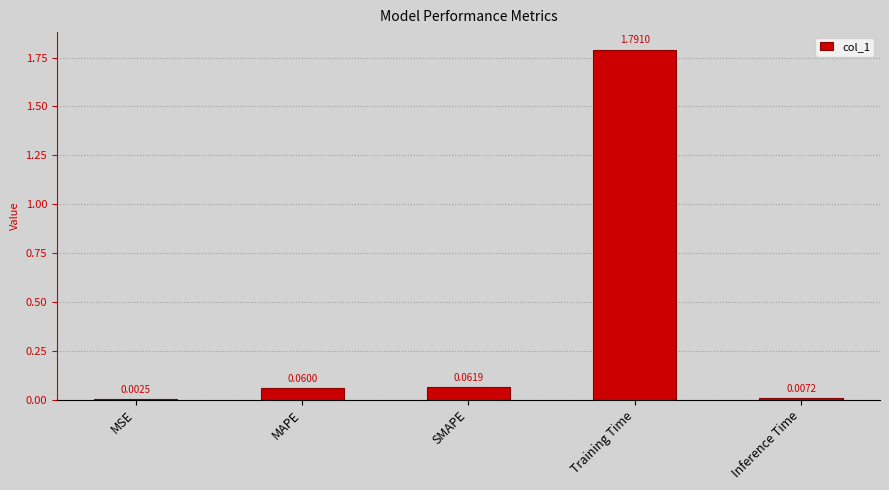

Between SMAPE and Inference Time, which is larger?

SMAPE